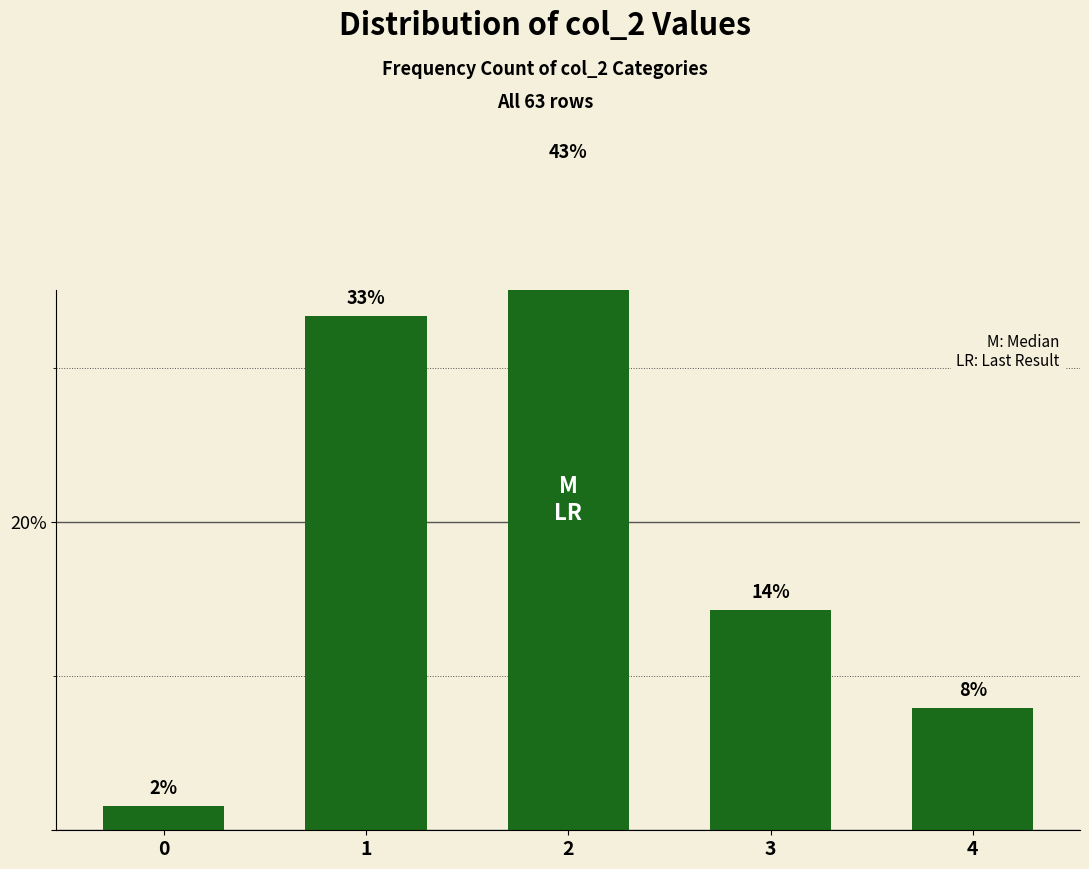

What value does the data have at 4?

7.9